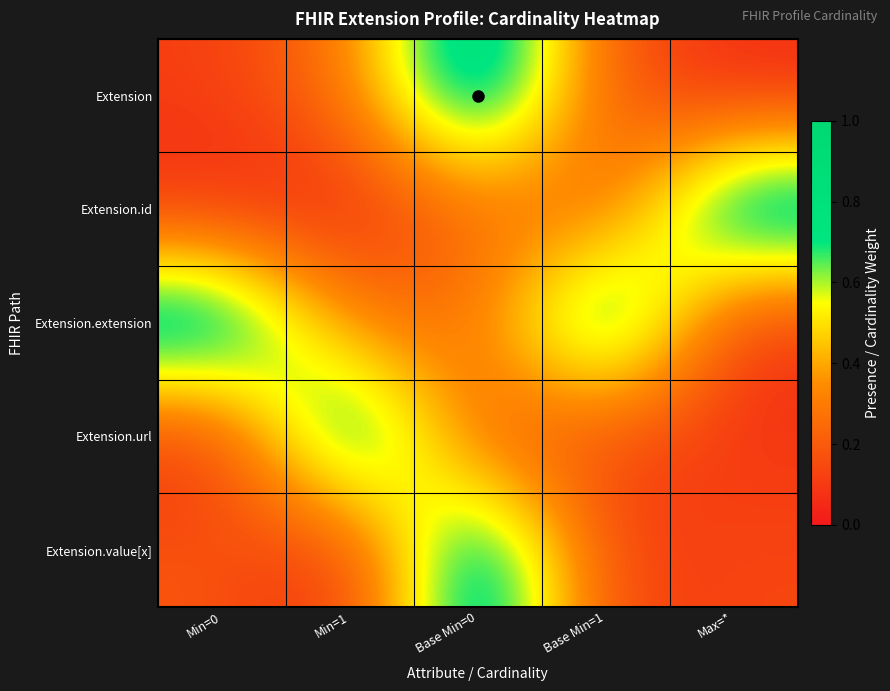

Reading left to right, transcribe all the data shown in this chart.

Extension: Min=0=0.1	Min=1=0.3	Base Min=0=1.0	Base Min=1=0.2	Max=*=0.0
Extension.id: Min=0=0.0	Min=1=0.0	Base Min=0=0.3	Base Min=1=0.2	Max=*=1.0
Extension.extension: Min=0=1.0	Min=1=0.3	Base Min=0=0.2	Base Min=1=1.0	Max=*=0.1
Extension.url: Min=0=0.1	Min=1=1.0	Base Min=0=0.2	Base Min=1=0.1	Max=*=0.1
Extension.value[x]: Min=0=0.2	Min=1=0.0	Base Min=0=1.0	Base Min=1=0.1	Max=*=0.1